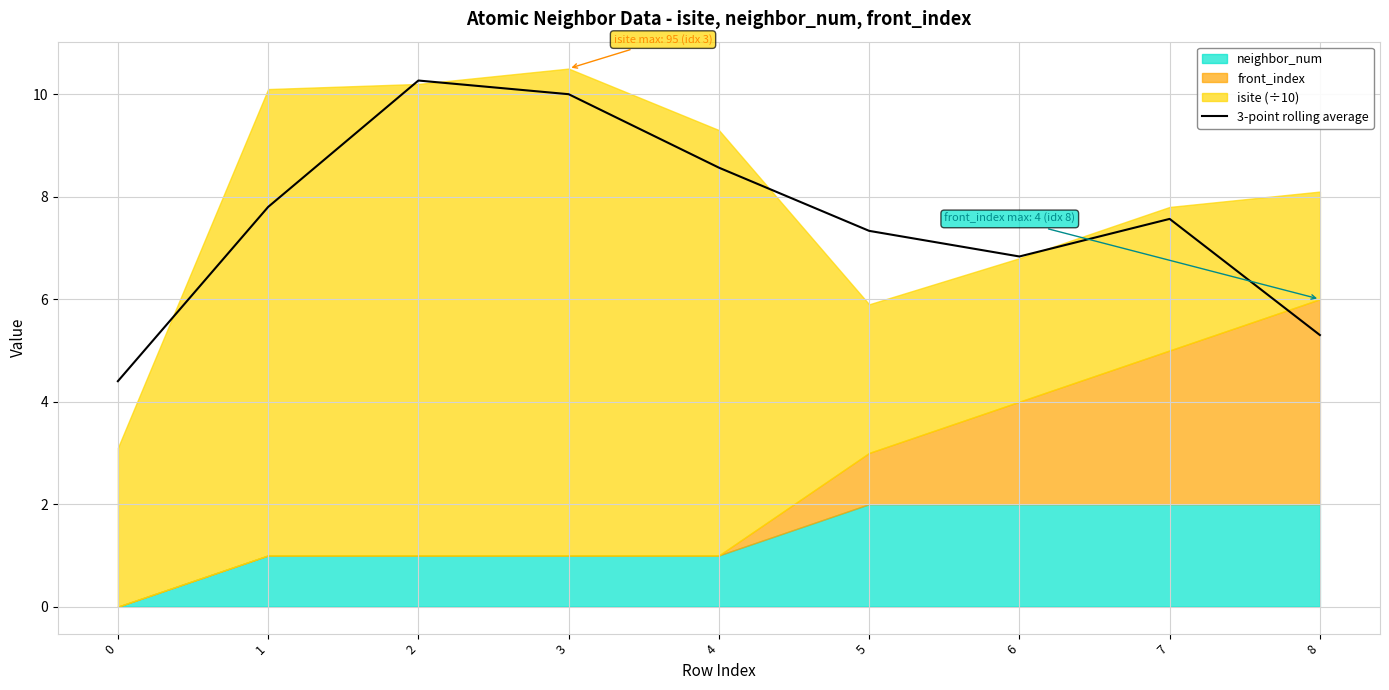

Is it true that the value at 2 is 10.3?

True